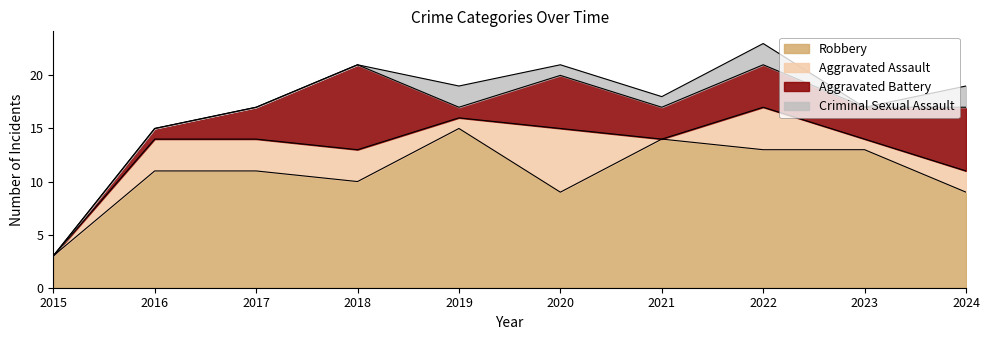

List the labels in order of Aggravated Battery value, smallest first.

2015, 2016, 2019, 2017, 2021, 2023, 2022, 2020, 2024, 2018